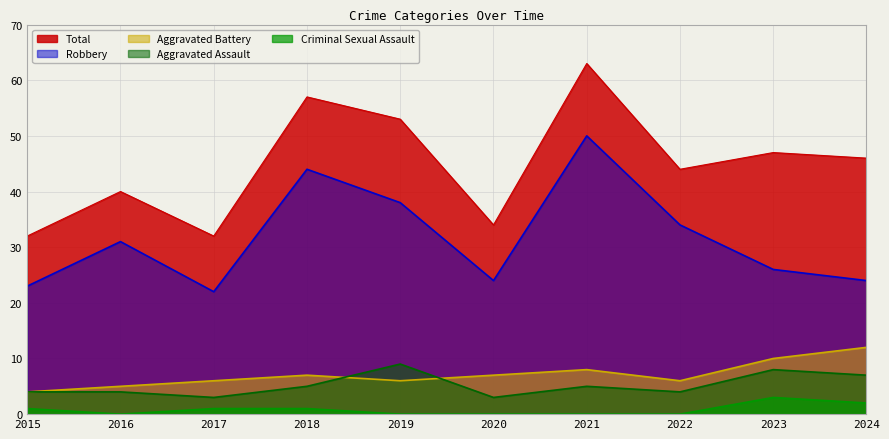

Does the chart have visible grid lines?

Yes